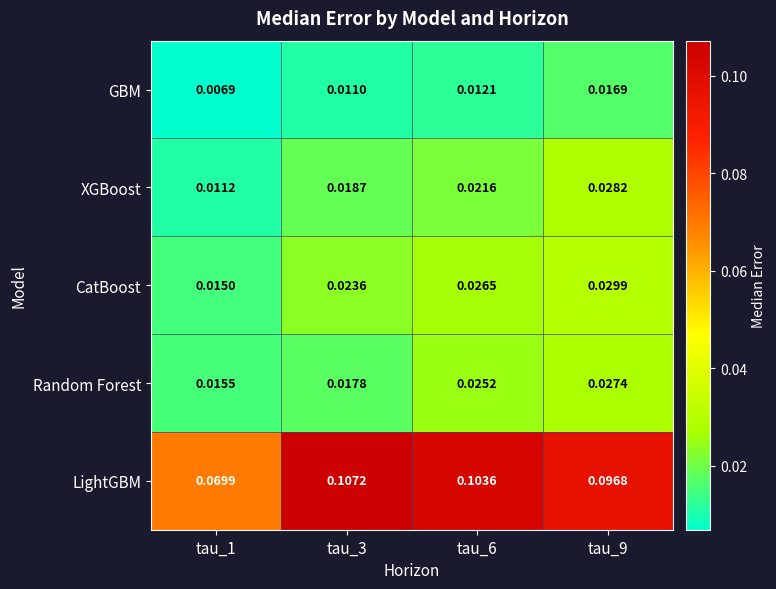

List the series in order of their peak value, lowest first.

GBM, Random Forest, XGBoost, CatBoost, LightGBM